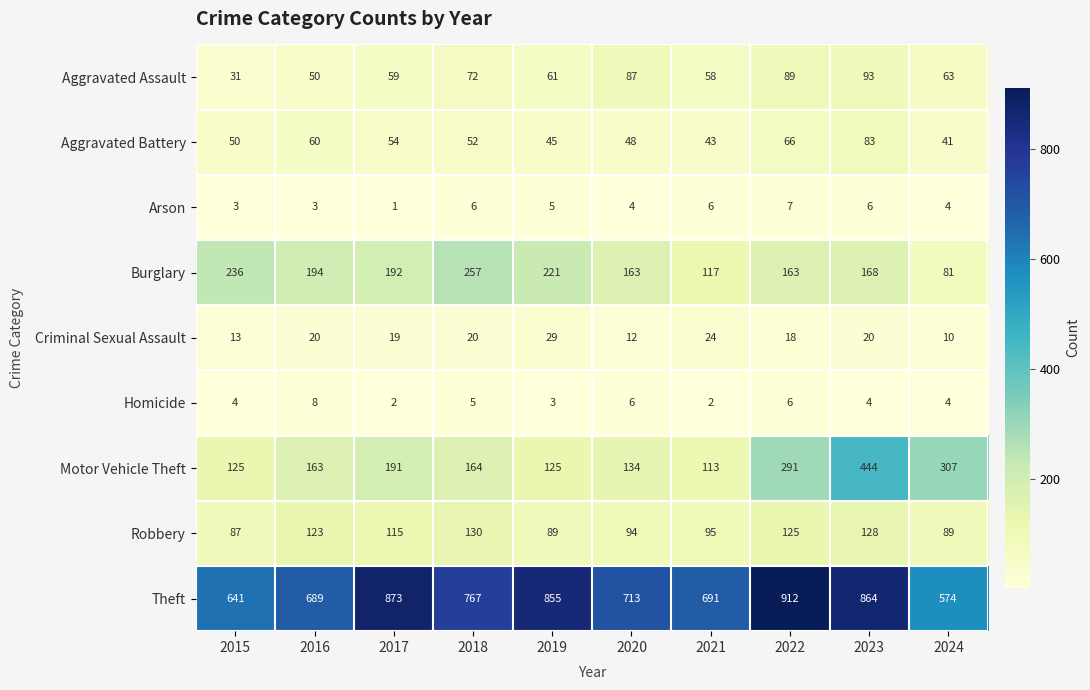

At which category is the sum across all series the highest?

2023